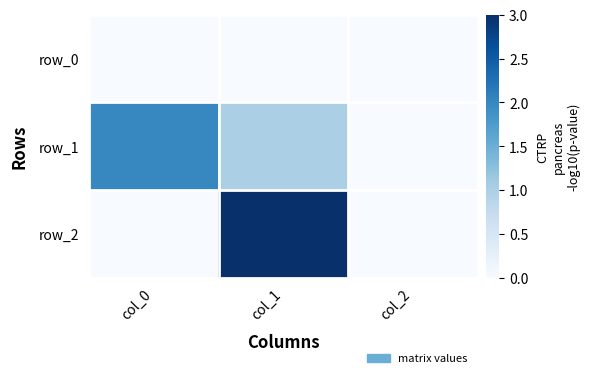

At which category is the sum across all series the highest?

col_1